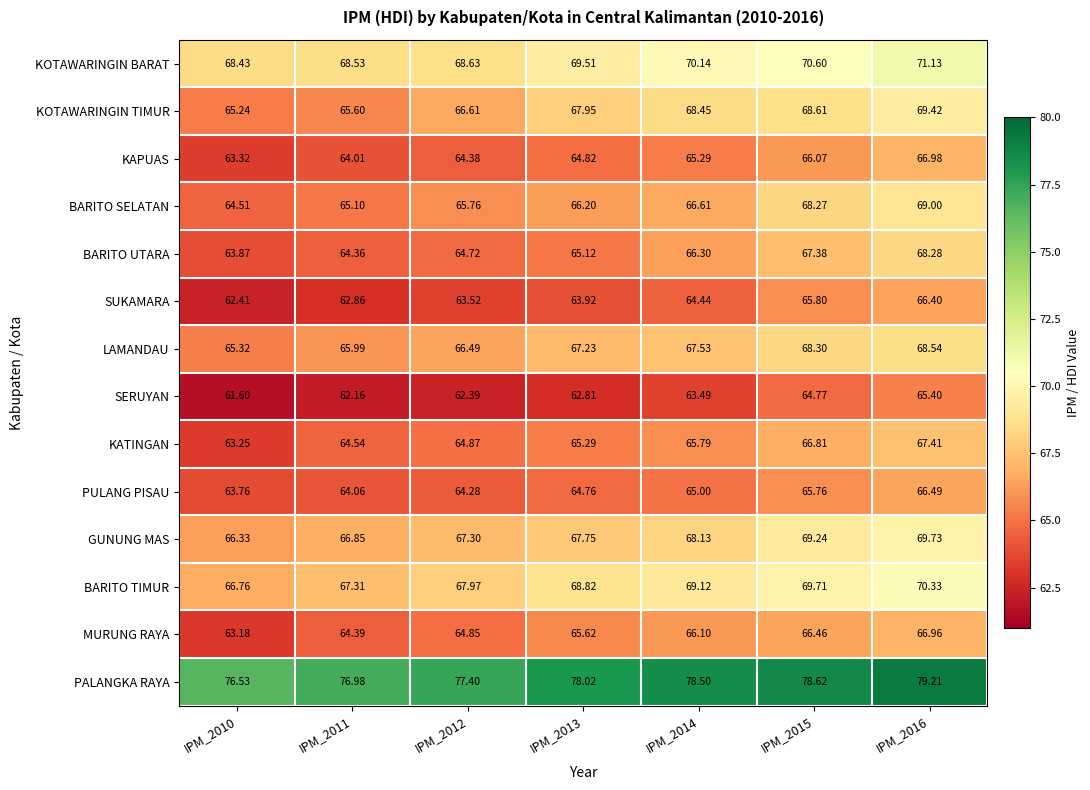

What is the minimum value shown in the chart?

61.6